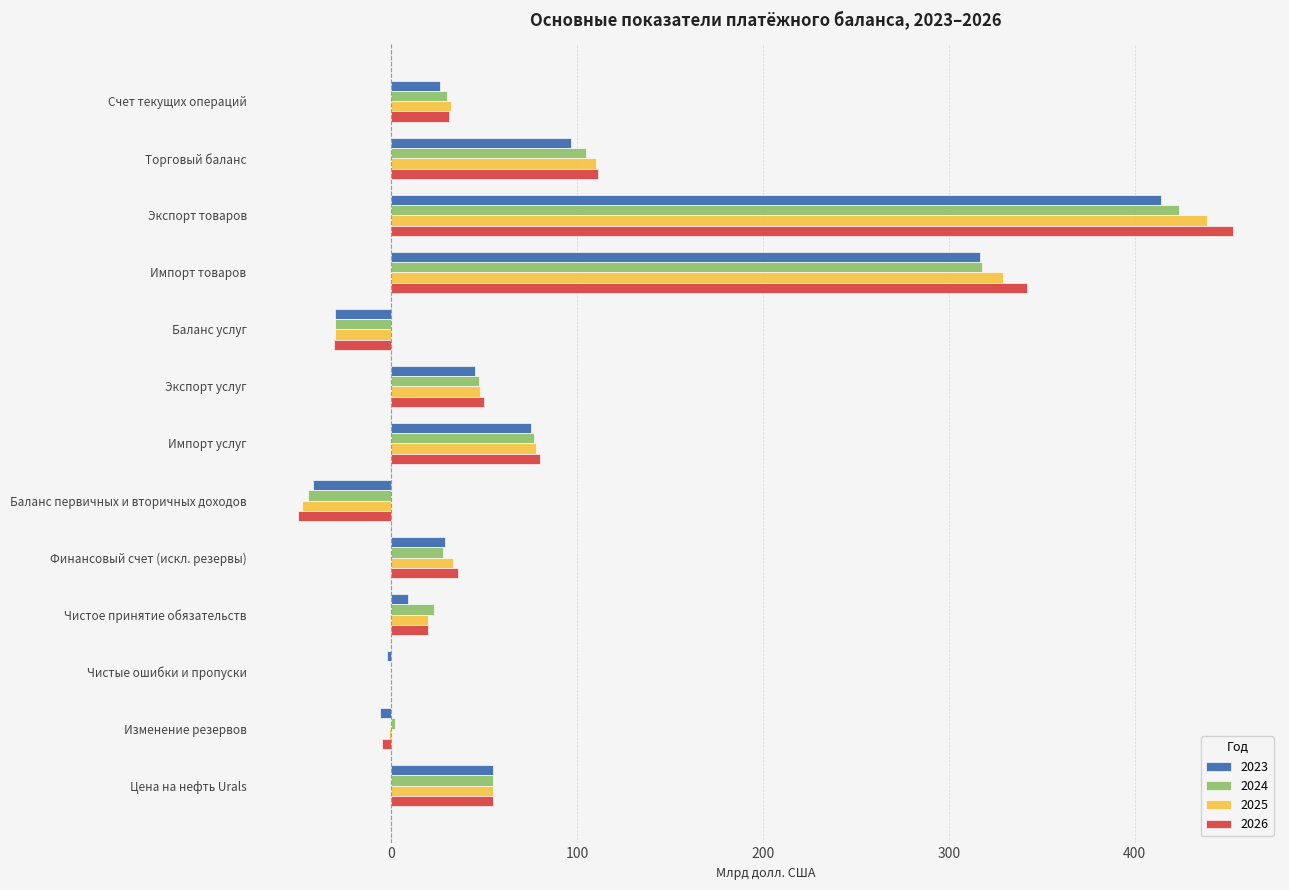

What is the sum of all 2024 values?

1034